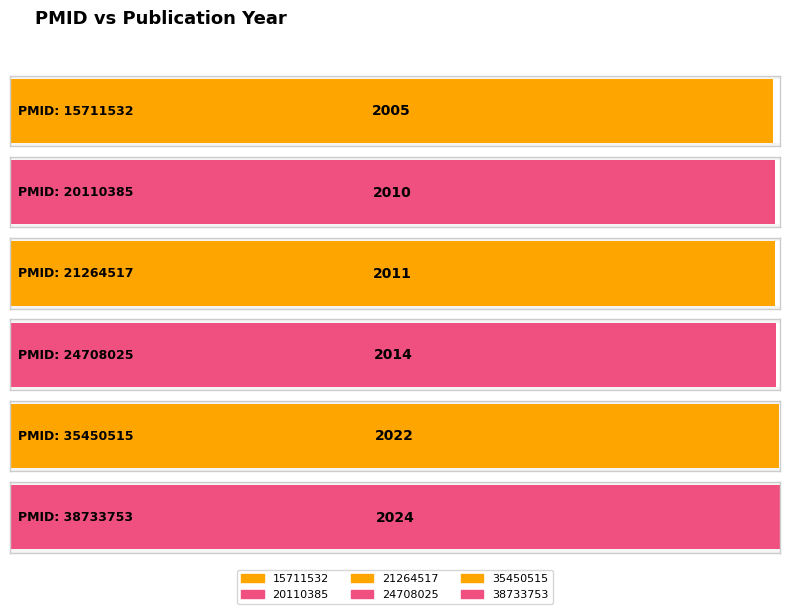

Count the number of categories in the chart.

6